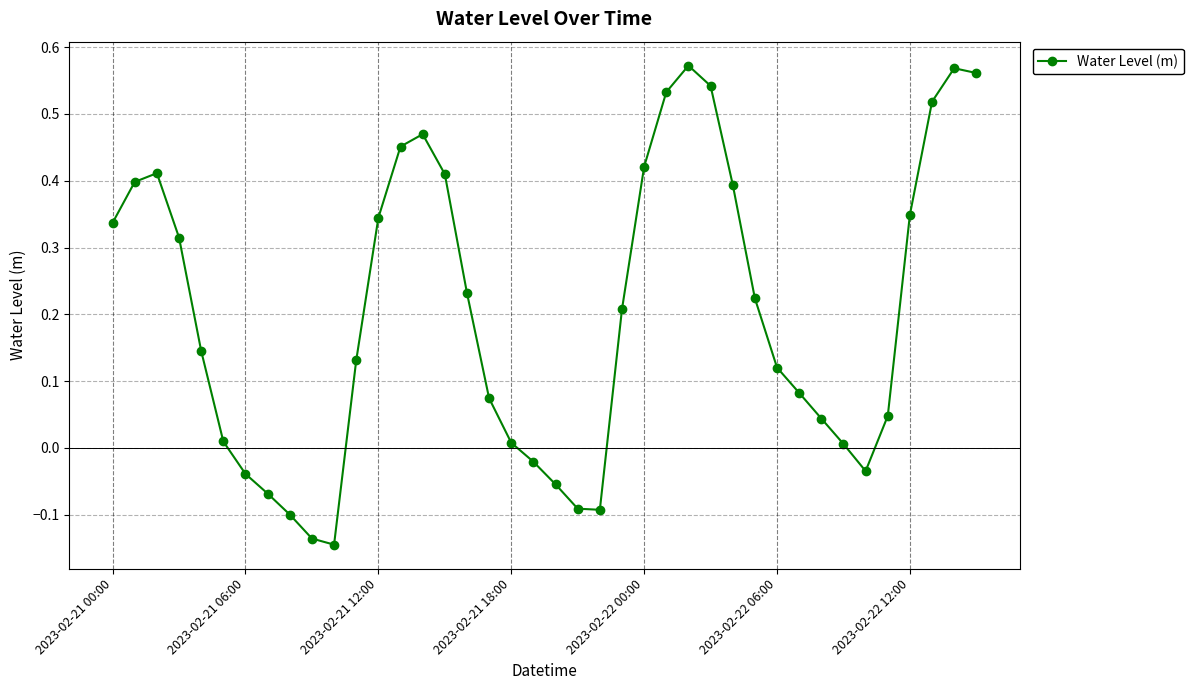

What is the sum of all values?

8.1